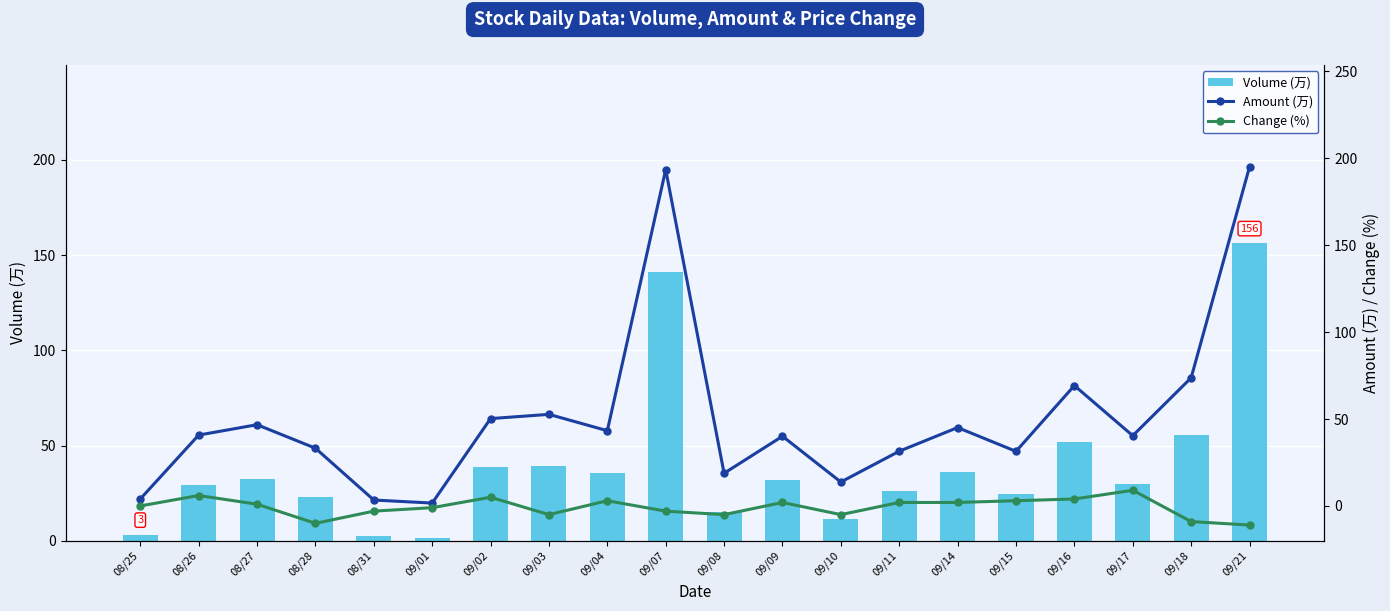

What is the spread (max minus min) of values at 09/08?

23.8